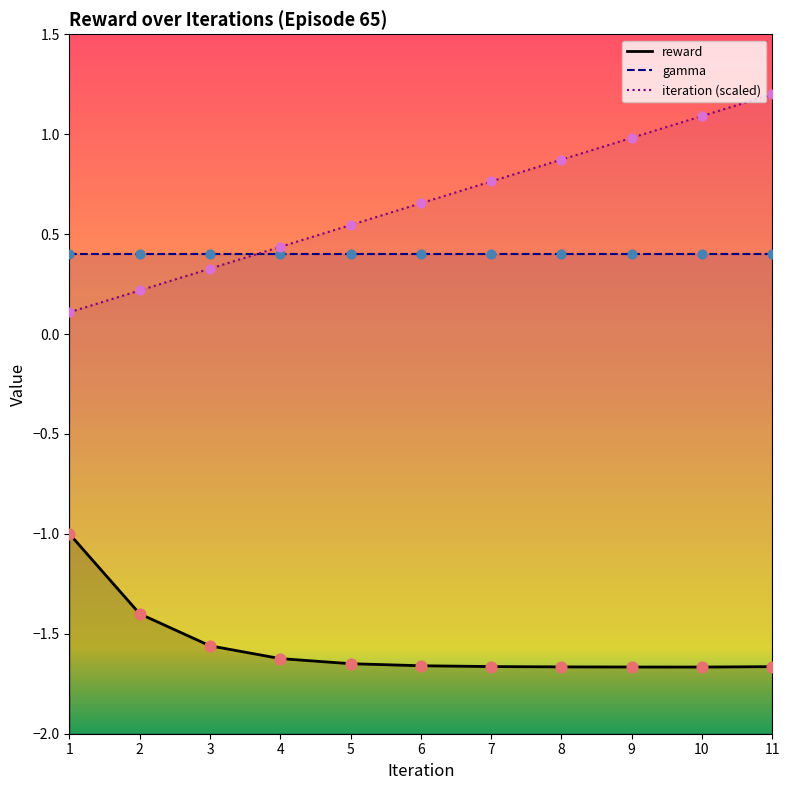

At which category is the sum across all series the highest?

11